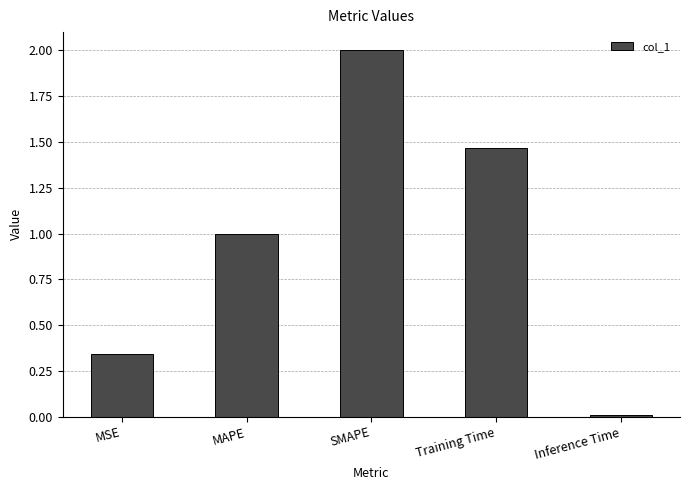

What is the difference between the maximum and second lowest values?

1.7